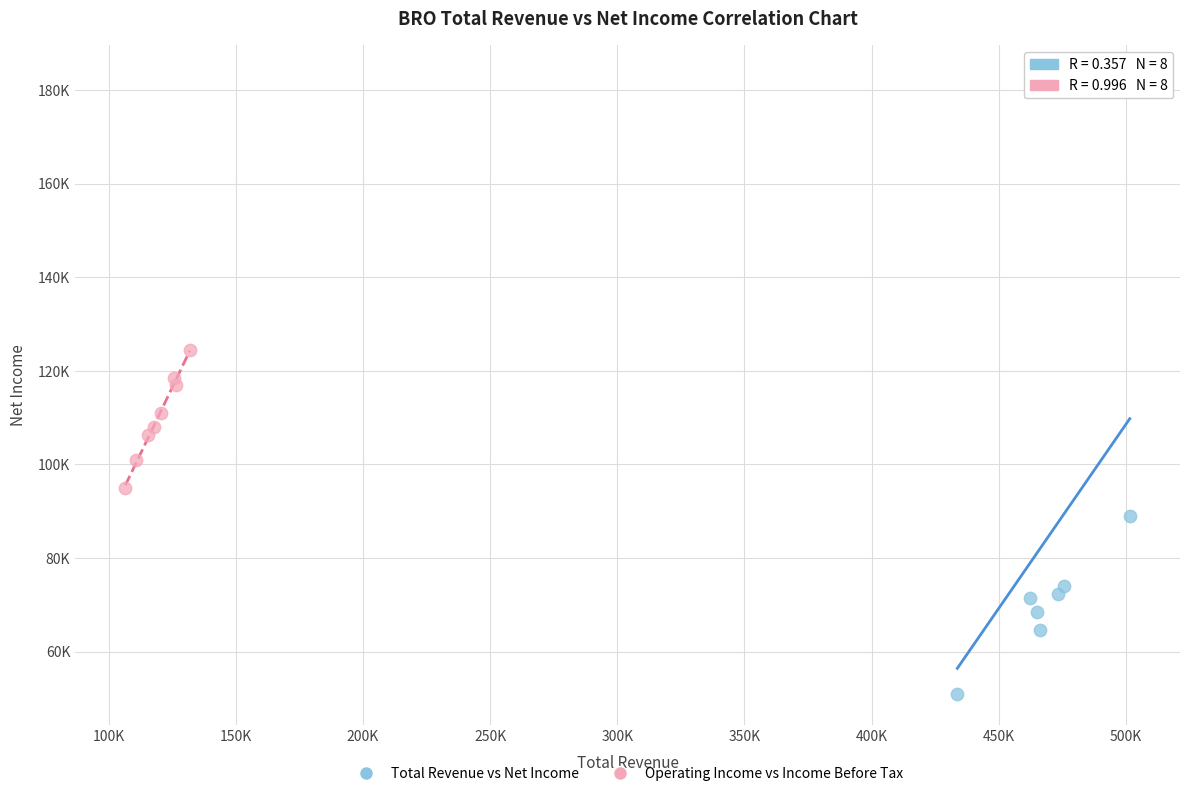

What are all the series names shown in the legend?

Total Revenue vs Net Income, Operating Income vs Income Before Tax